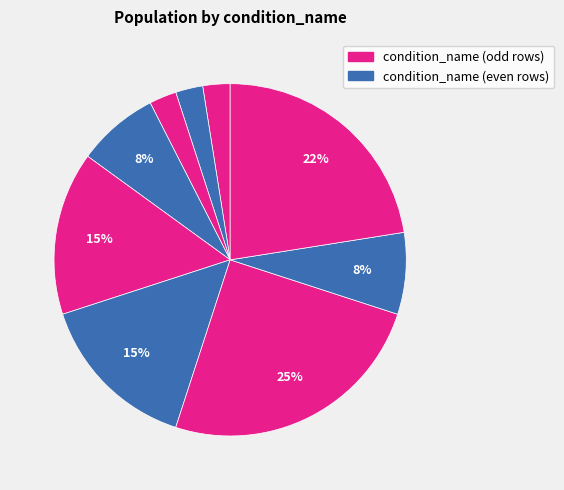

How many segments does this pie chart have?

9